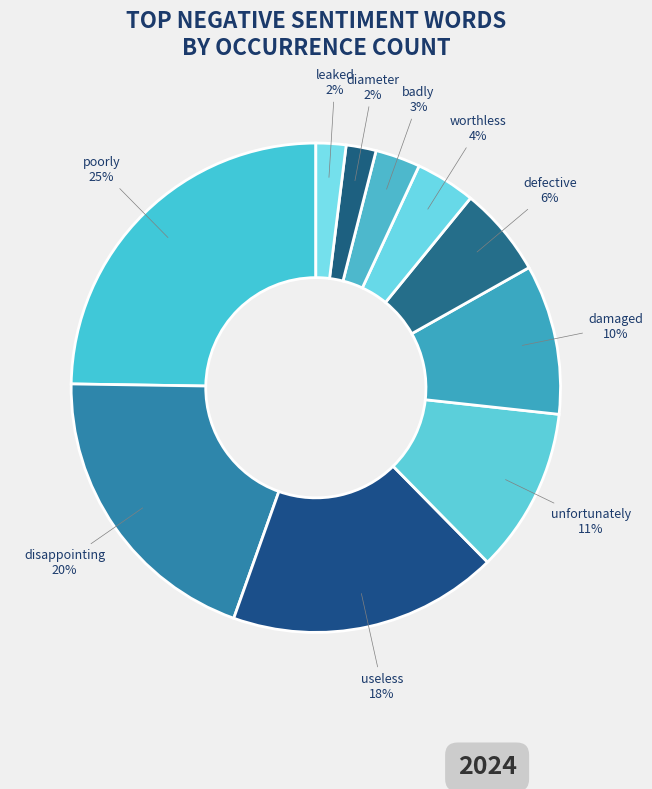

How much of the chart is everything except leaked?

98.0%